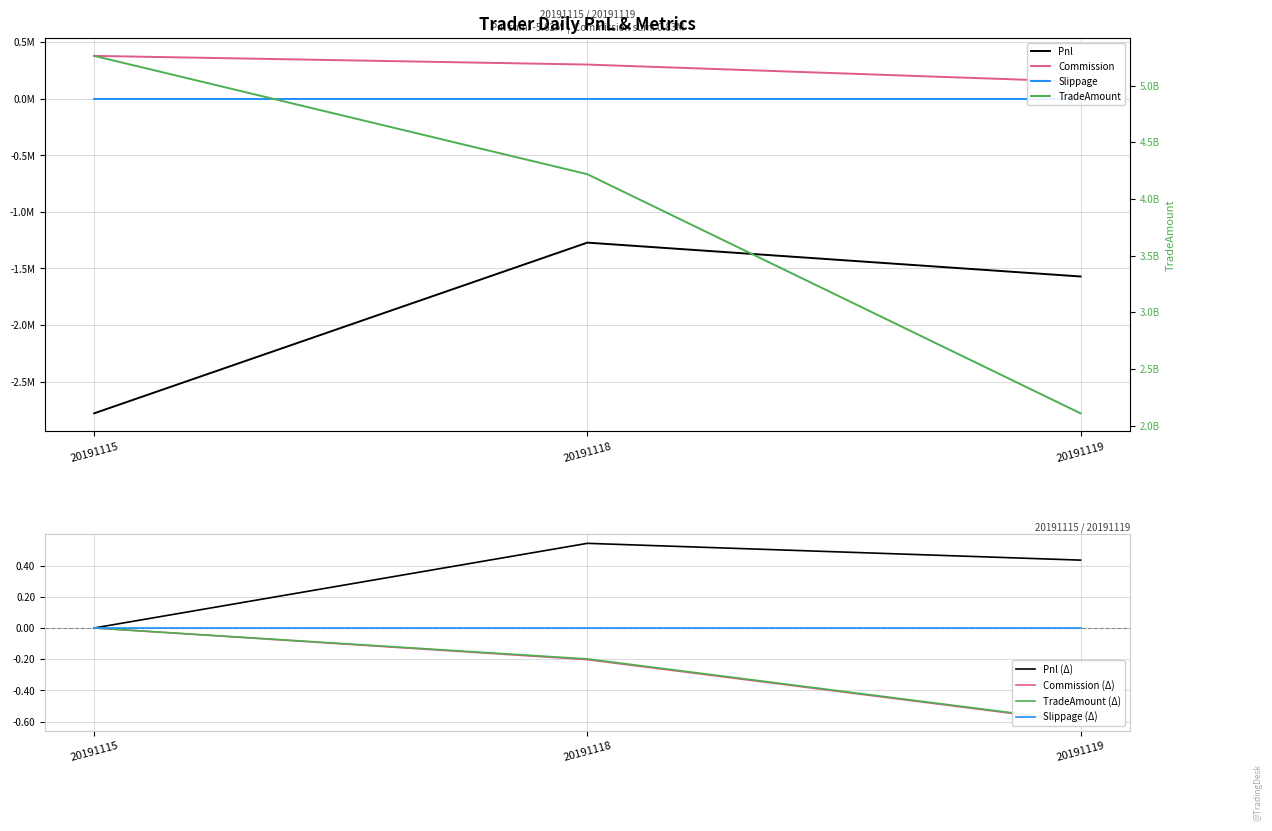

Where is TradeAmount nearest to the value 3685058025?

20191118